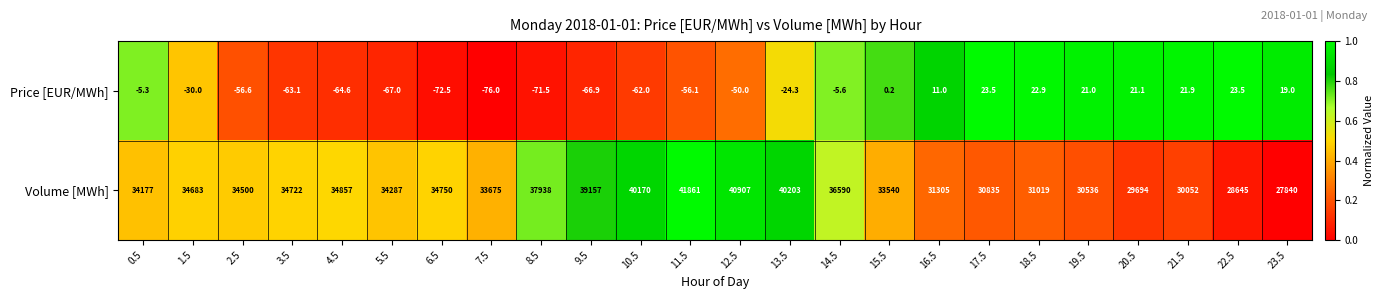

Count the number of data series in this chart.

2